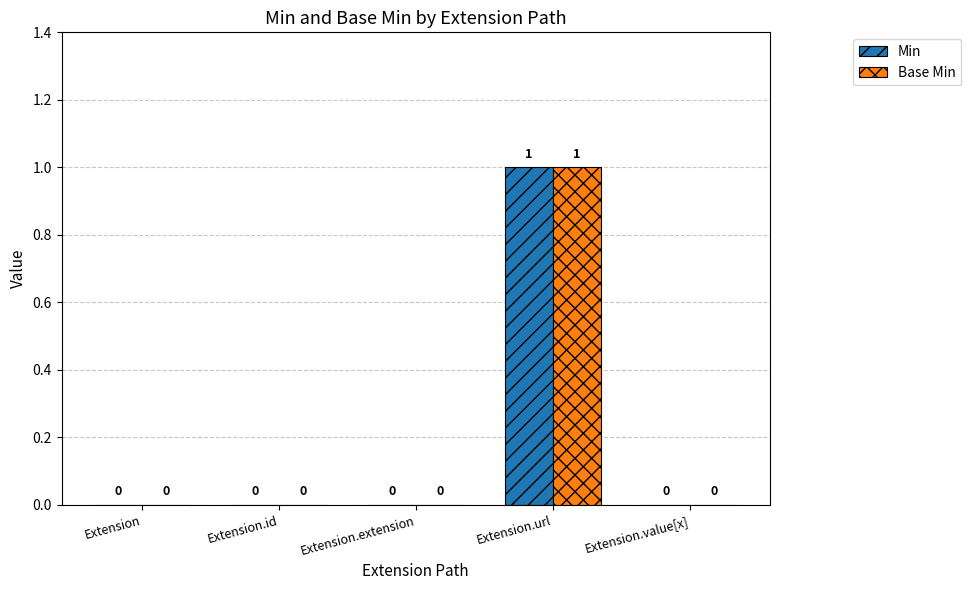

Is it true that Min equals 0 at Extension?

True